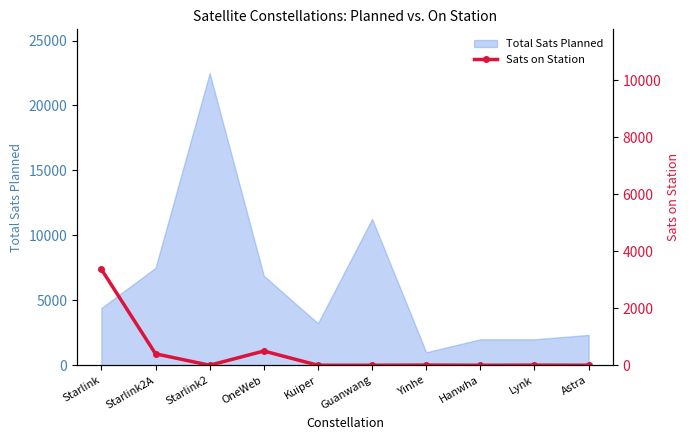

Reading right to left, extract all data points from this chart.

Astra=0	Lynk=4	Hanwha=0	Yinhe=6	Guanwang=0	Kuiper=0	OneWeb=499	Starlink2=0	Starlink2A=401	Starlink=3366